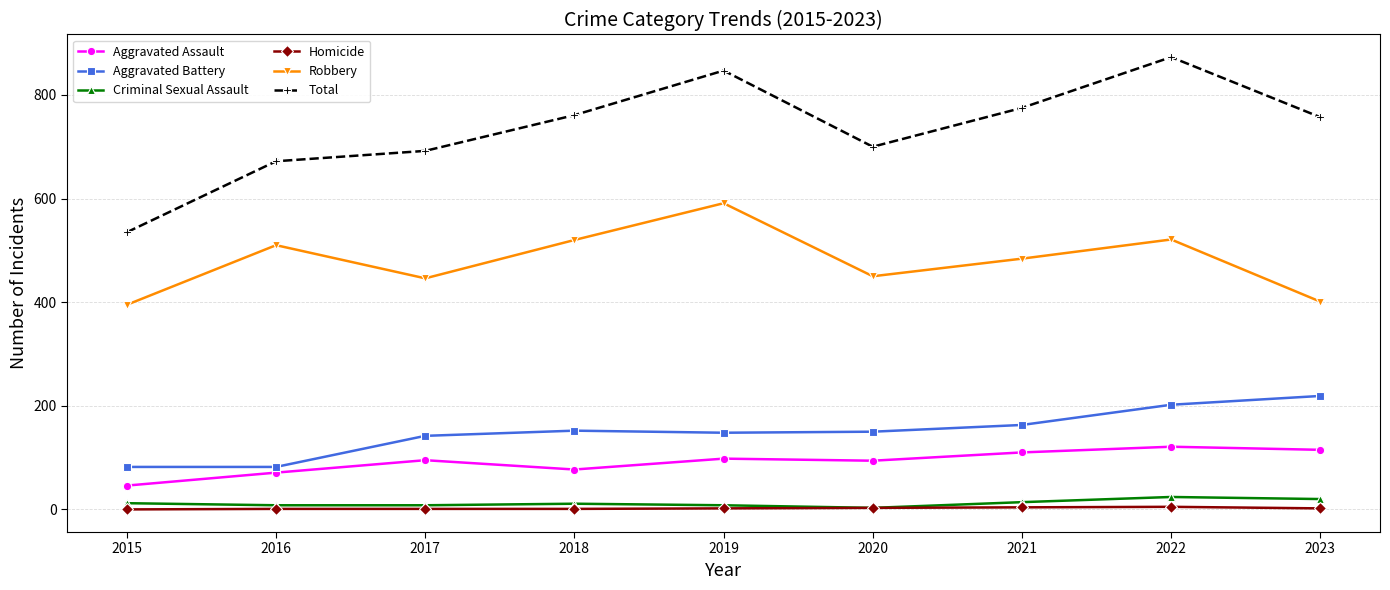

What is the difference between the maximum and minimum values in the Aggravated Assault series?

75